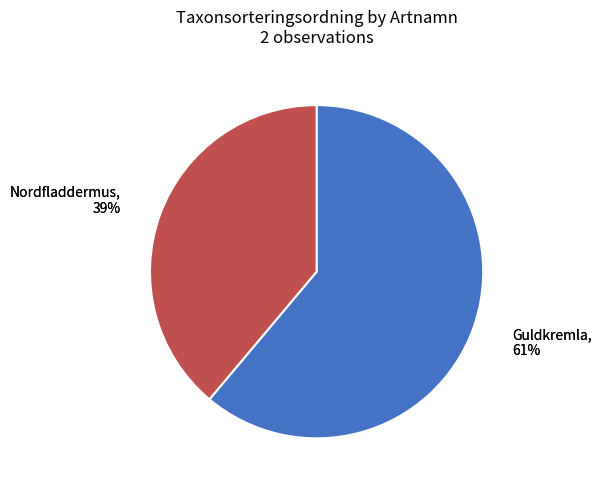

Which slice is the largest?

Guldkremla